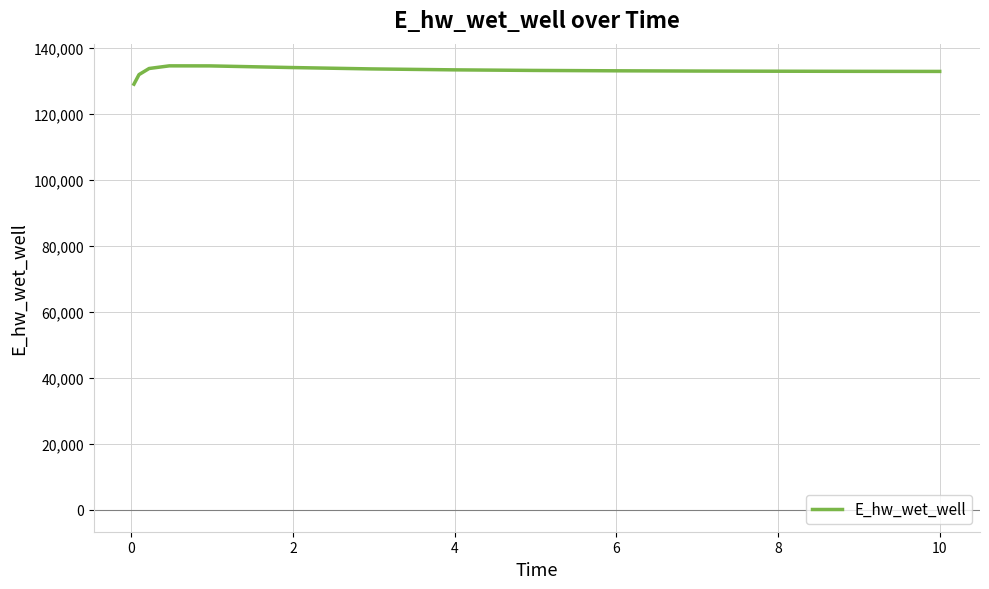

What is the minimum value shown in the chart?

129070.3